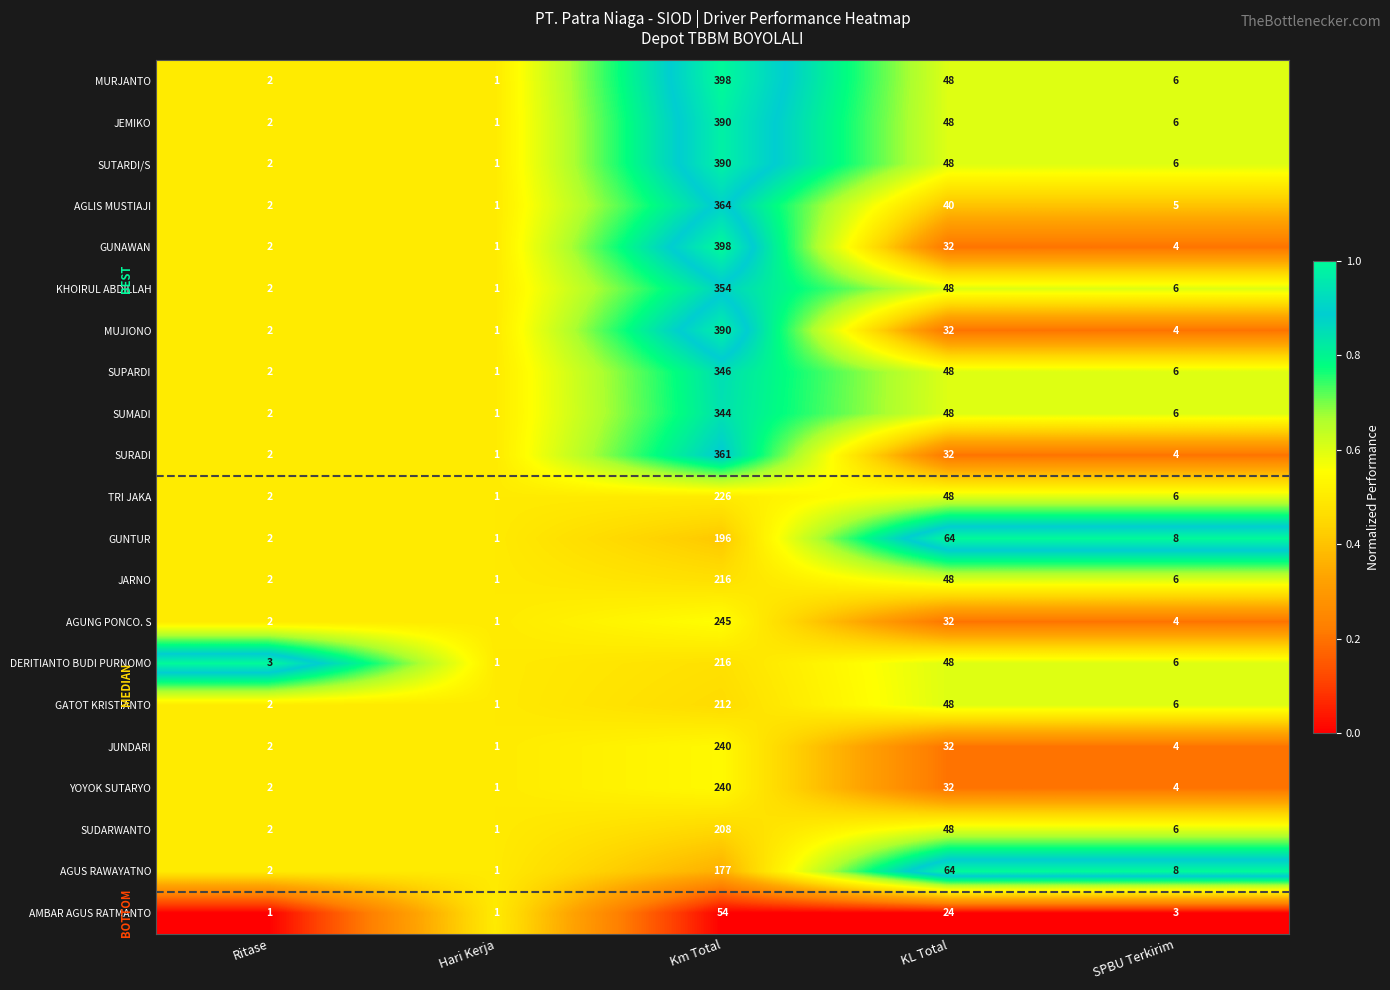

What is the spread (max minus min) of values at Km Total?

344